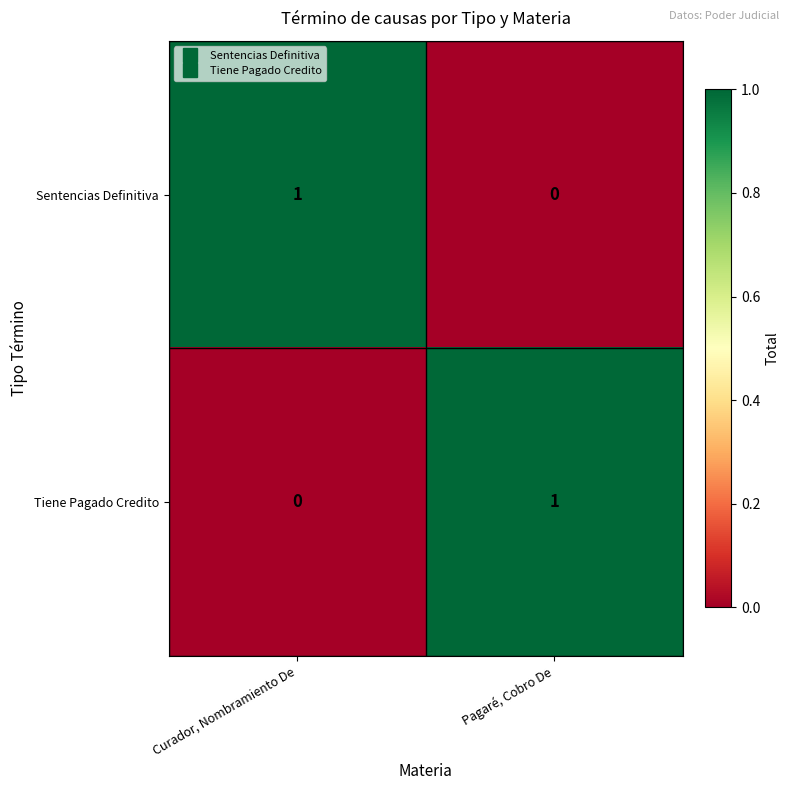

Where is Tiene Pagado Credito nearest to the value 0?

Curador, Nombramiento De